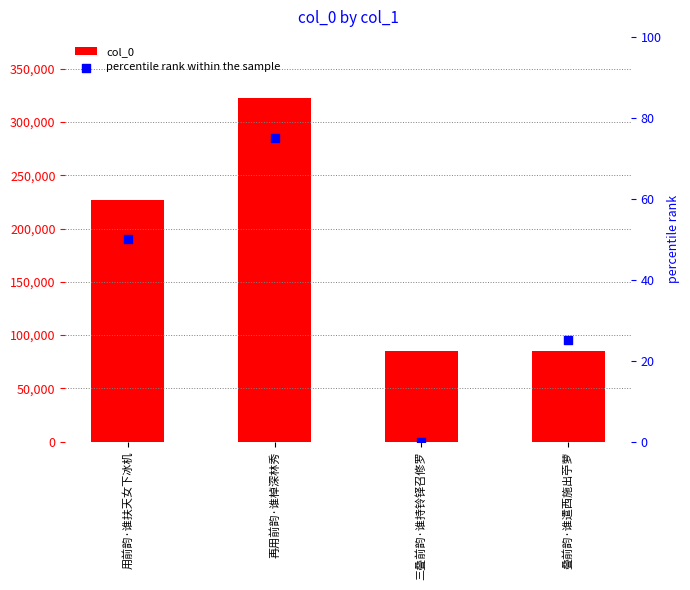

Which series has the largest total across all categories?

col_0